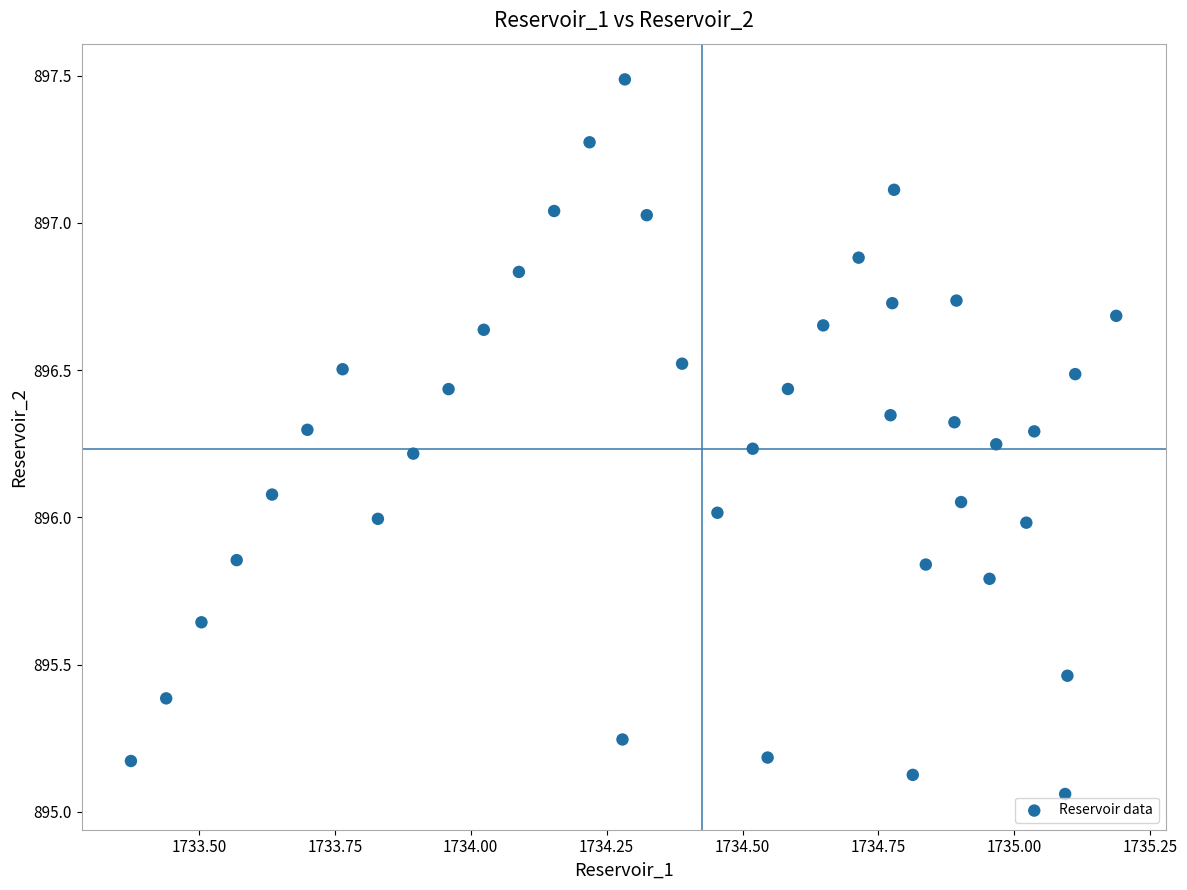

What is the range of Y values (max minus min)?

2.4